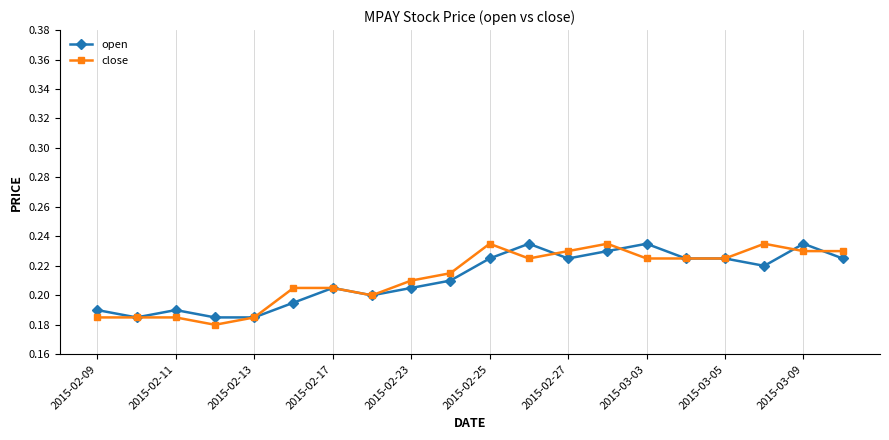

How many close values are between 0 and 1?

20